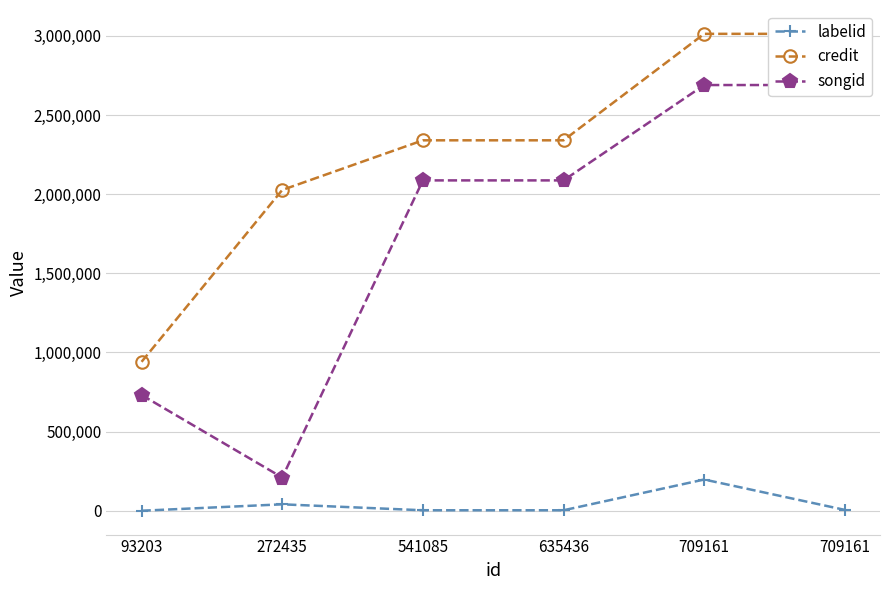

Which has a higher value, 93203 or 709161?

709161